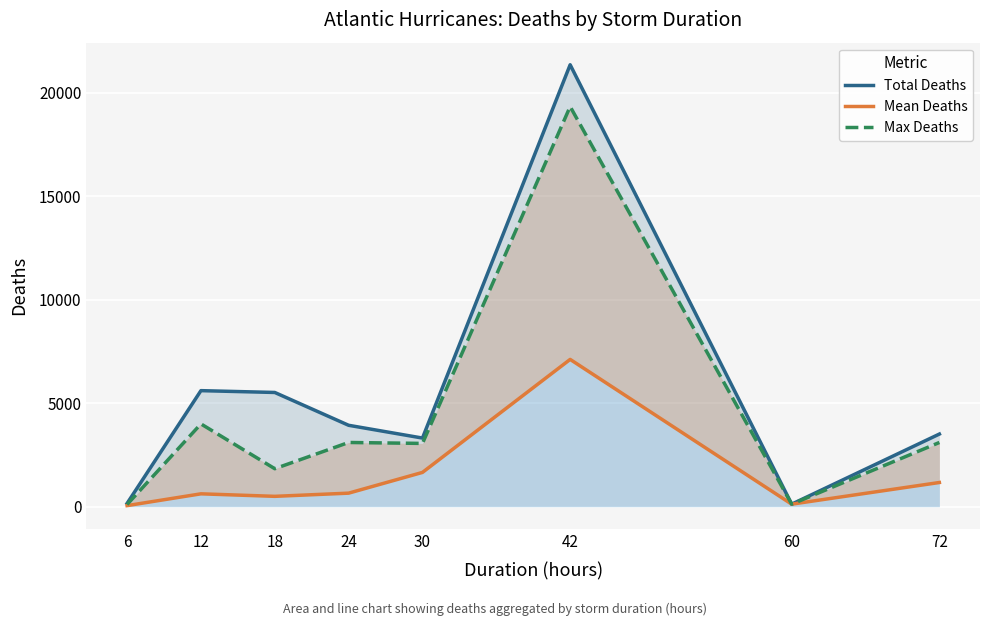

What is the difference between the maximum and minimum values in the Total Deaths series?

21220.0